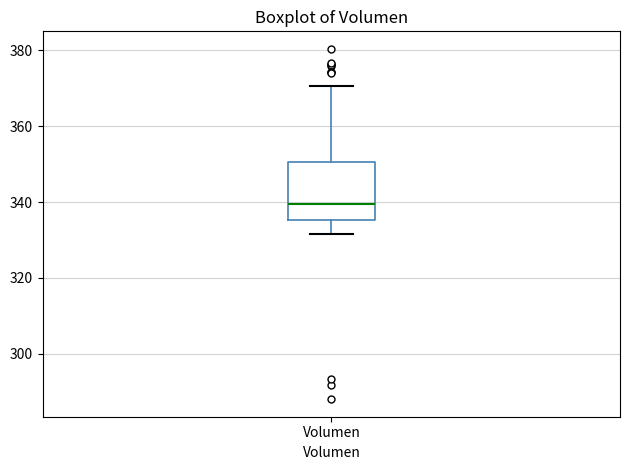

Read this box plot against the y-axis: the position of the median line, the range covered by the box, and the ends of both whiskers. The values are not printed on the chart, so give them approximately, as read against the axis.

median 340, box 336 to 350, whiskers 332 to 370